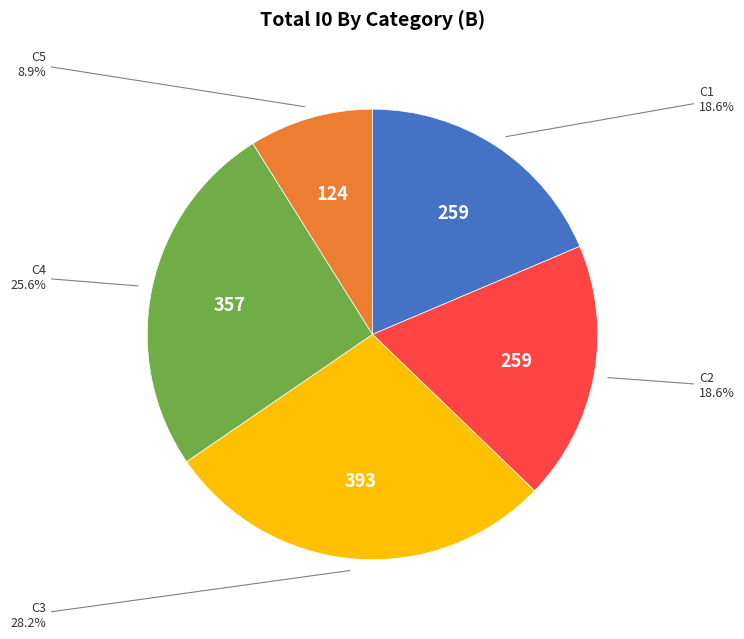

Is there a majority slice in this chart?

No